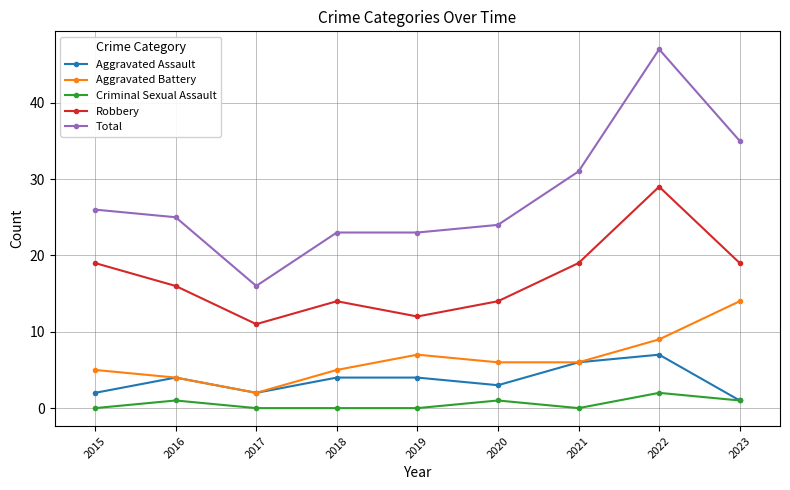

Where is the first local maximum for Aggravated Assault?

2016